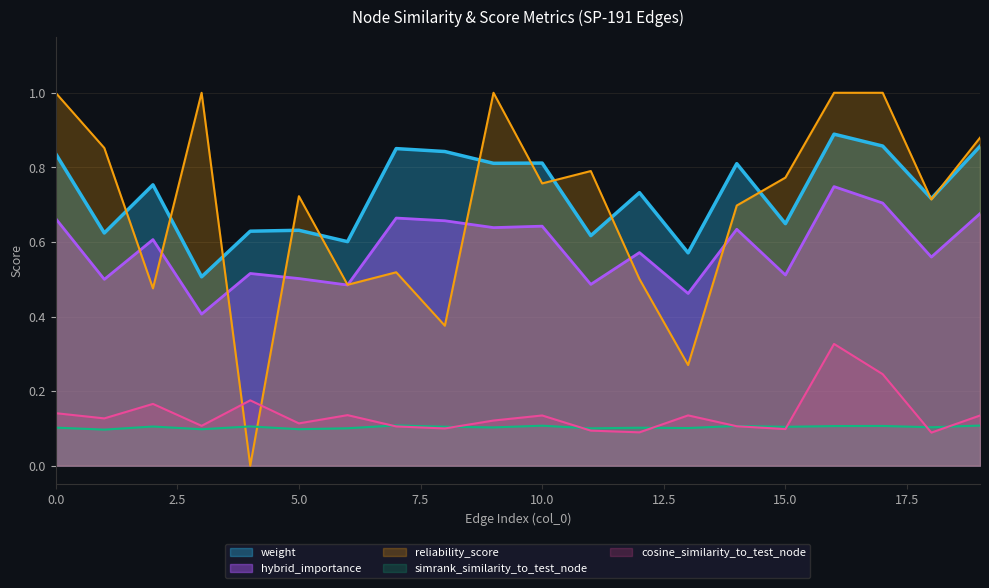

Which series has the widest spread of values?

reliability_score